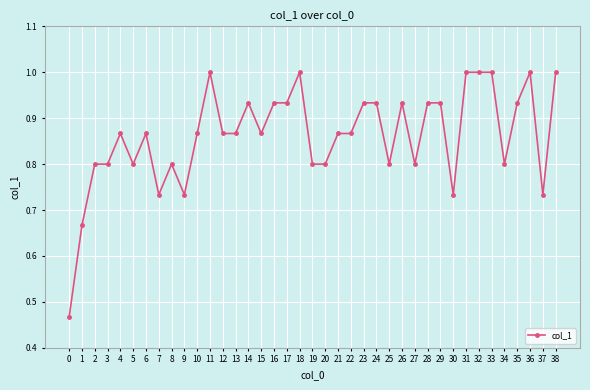

What is the difference between the second highest and second lowest values?

0.3